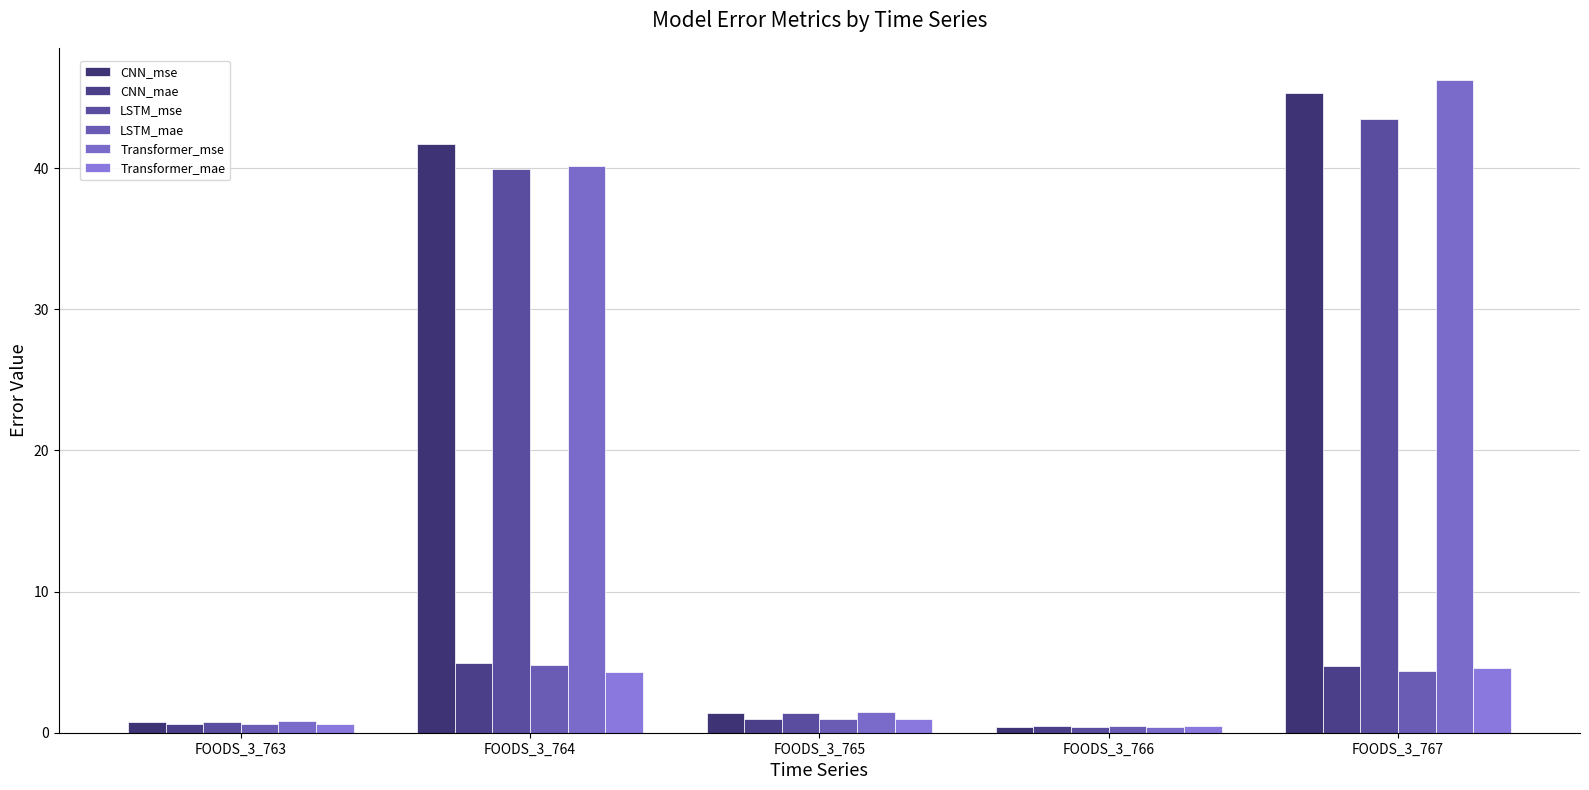

What is the approximate value of Transformer_mse at FOODS_3_763?

0.8